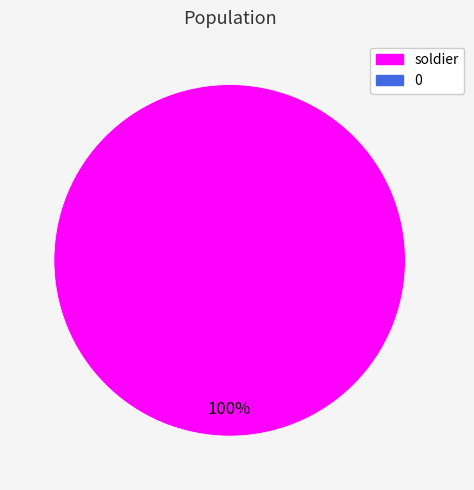

Count the number of slices in the pie.

1